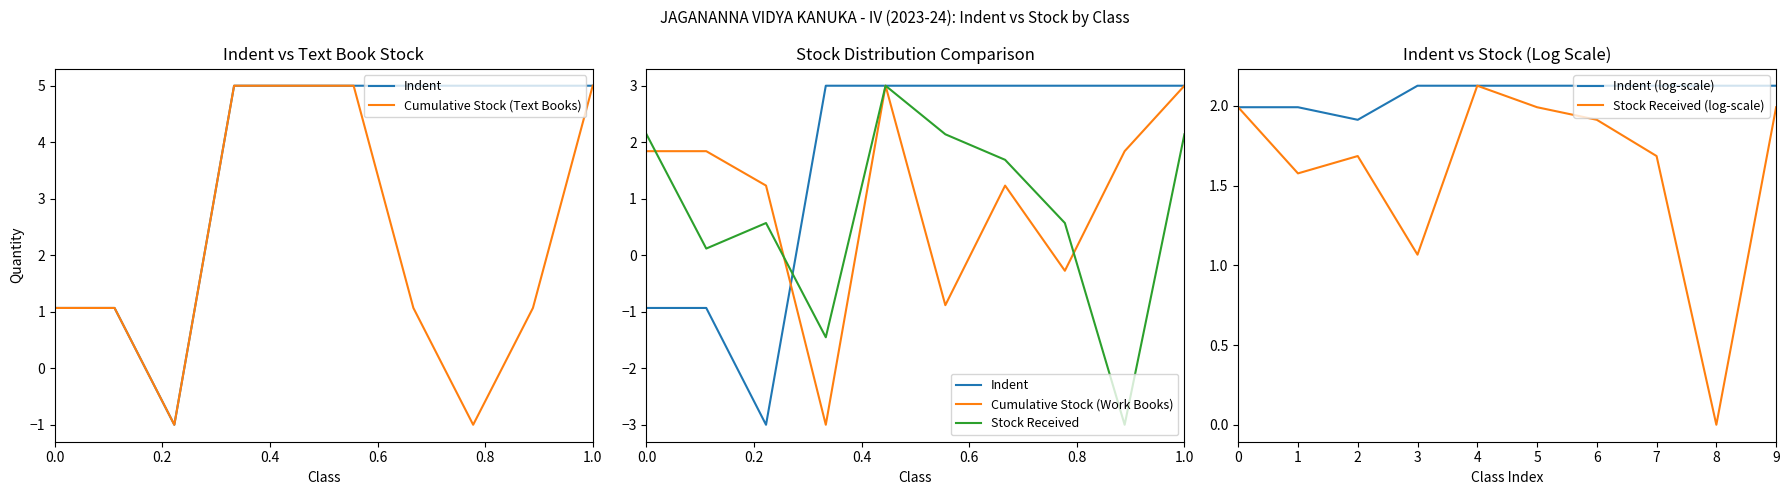

At which category does Indent (log-scale) reach its first local valley?

2